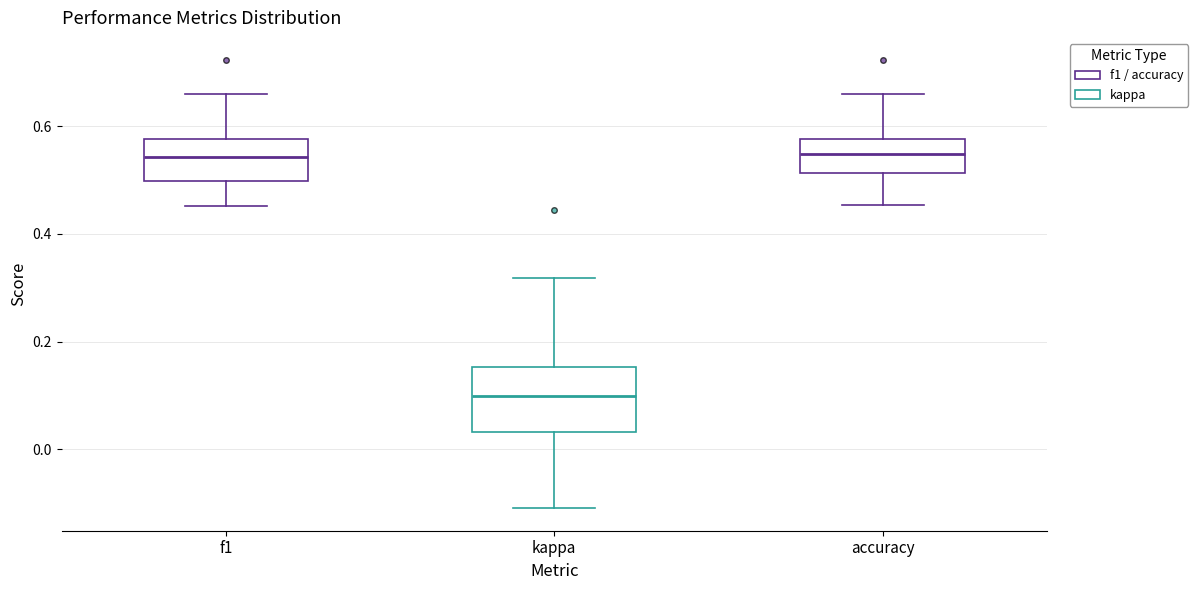

Reading left to right, transcribe this box plot: for each box, give where its median line is, the range the box spans, and where its two whiskers end, as read against the y-axis. The values are not printed on the chart, so give them approximately, as read against the axis.

f1: median 0.54, box 0.50 to 0.58, whiskers 0.46 to 0.66
kappa: median 0.10, box 0.04 to 0.16, whiskers -0.10 to 0.32
accuracy: median 0.54, box 0.52 to 0.58, whiskers 0.46 to 0.66